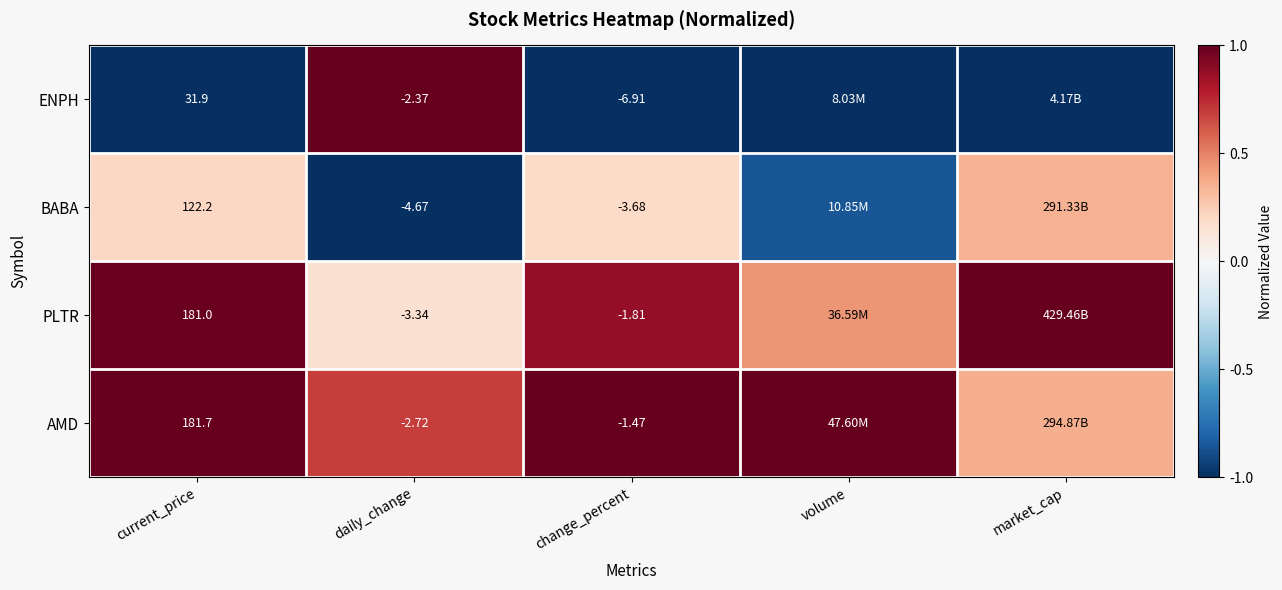

Which series changed the most between daily_change and change_percent?

ENPH